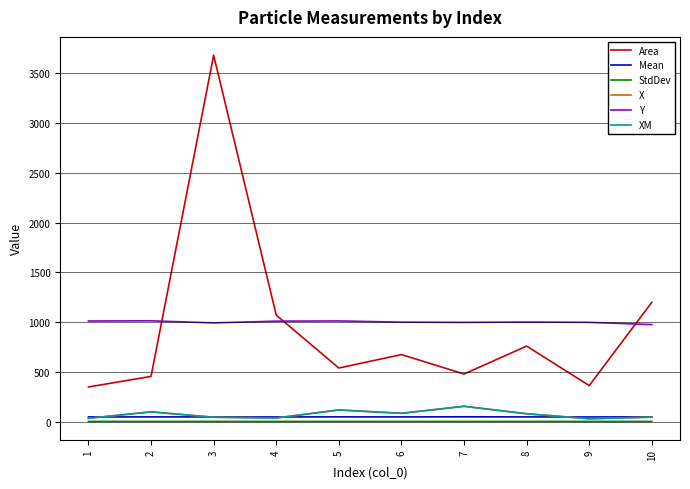

Which series has the largest range (max minus min)?

Area